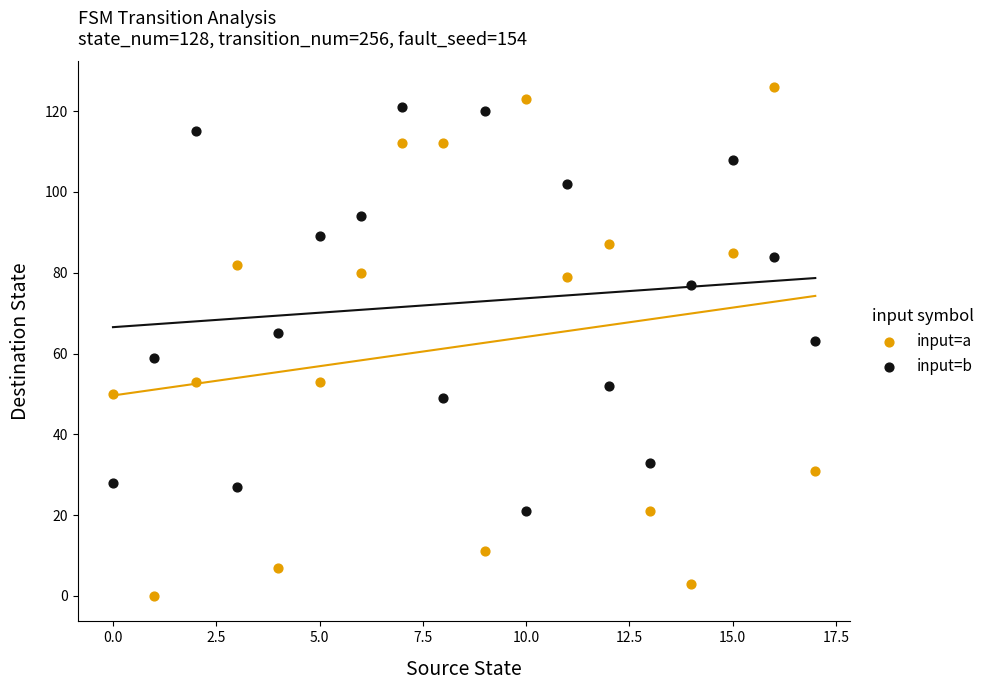

Which series contains the highest Y value?

input=a